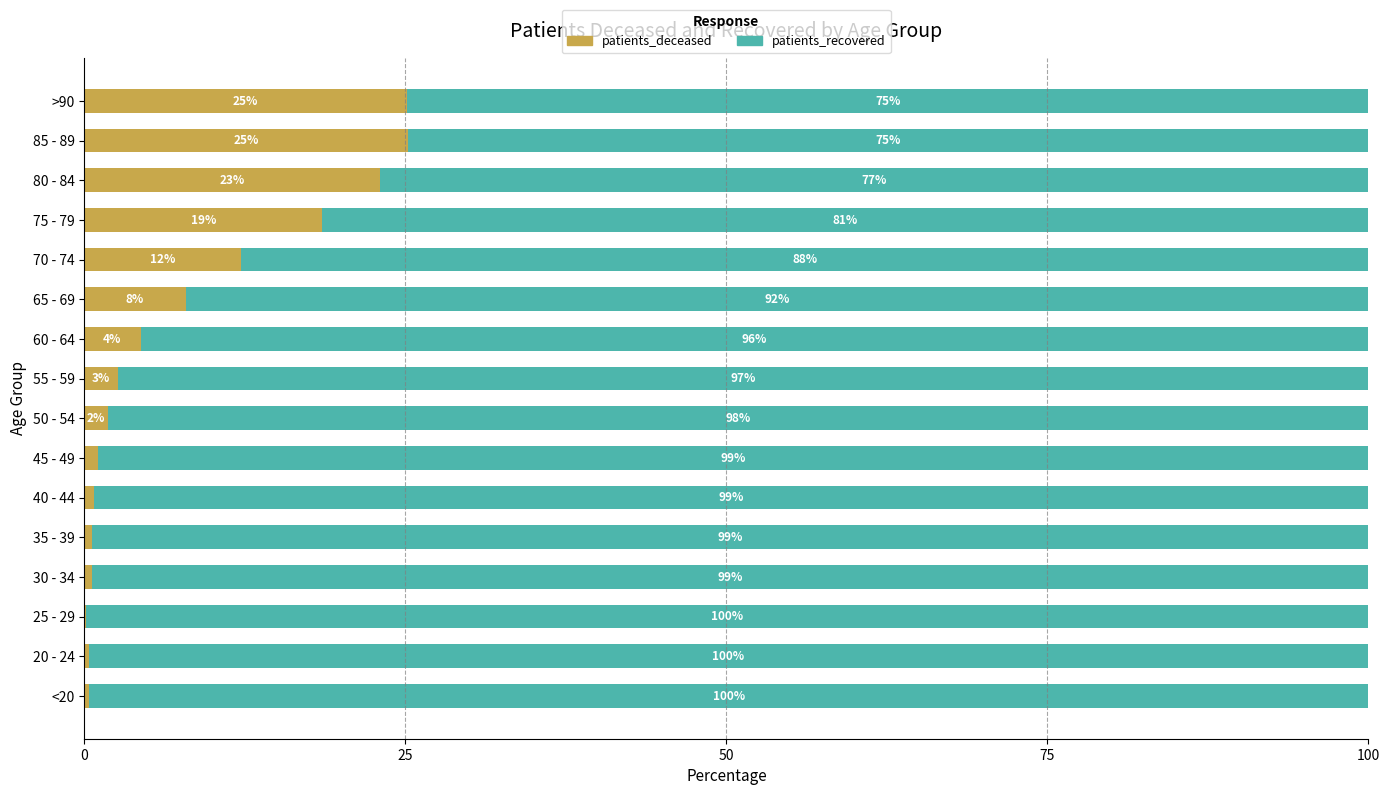

Where is patients_deceased nearest to the value 12?

70 - 74